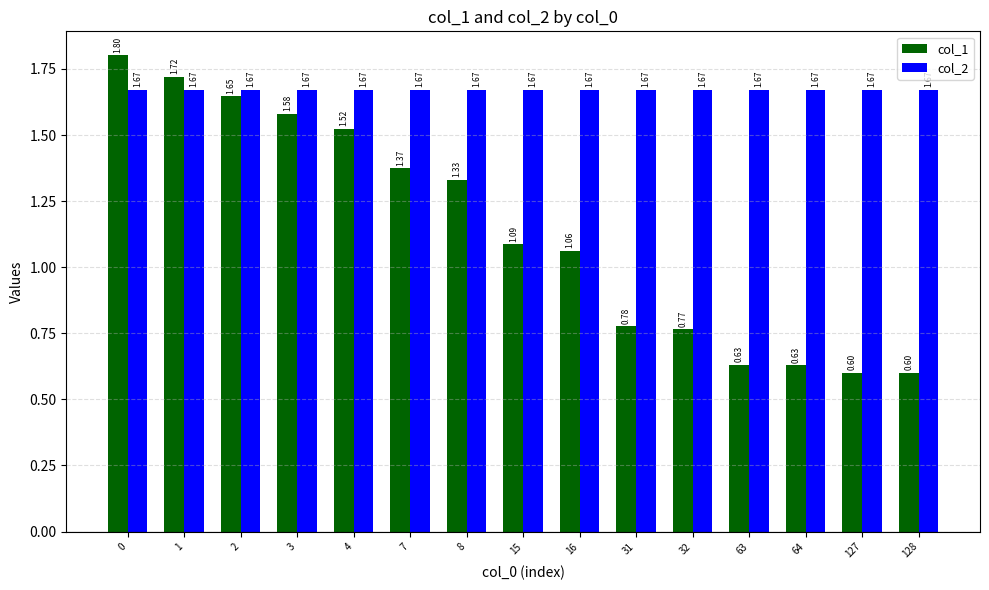

What is the difference between the maximum and minimum values in the col_1 series?

1.2